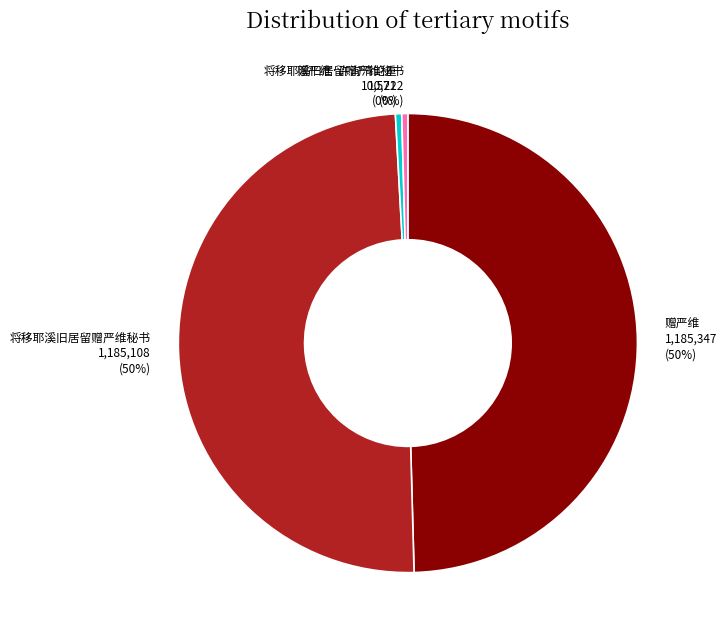

Is there any slice that represents more than half of the pie?

No